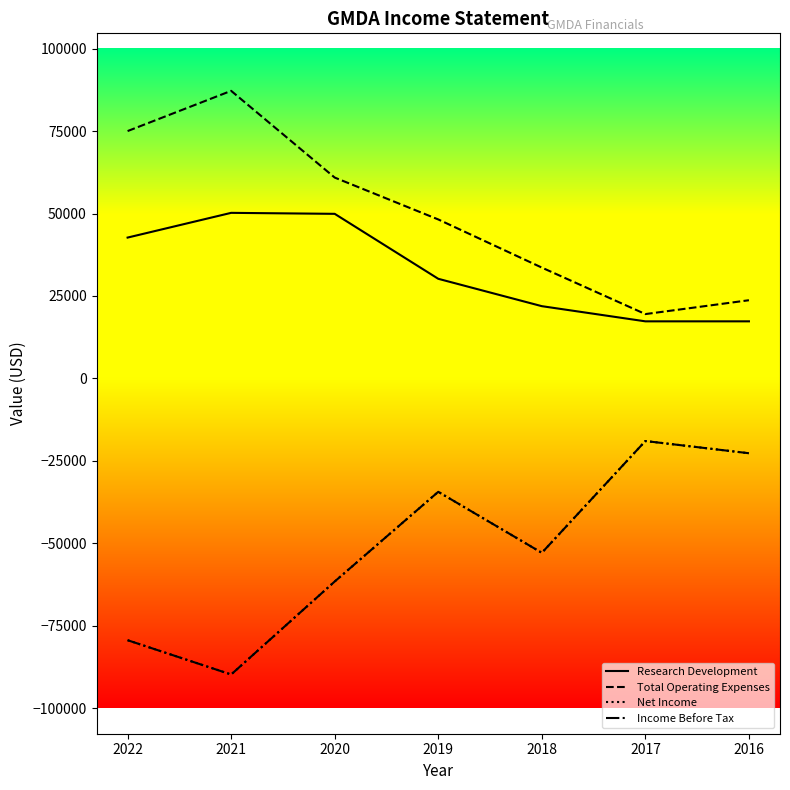

What is the lowest value of the Total Operating Expenses series?

19500